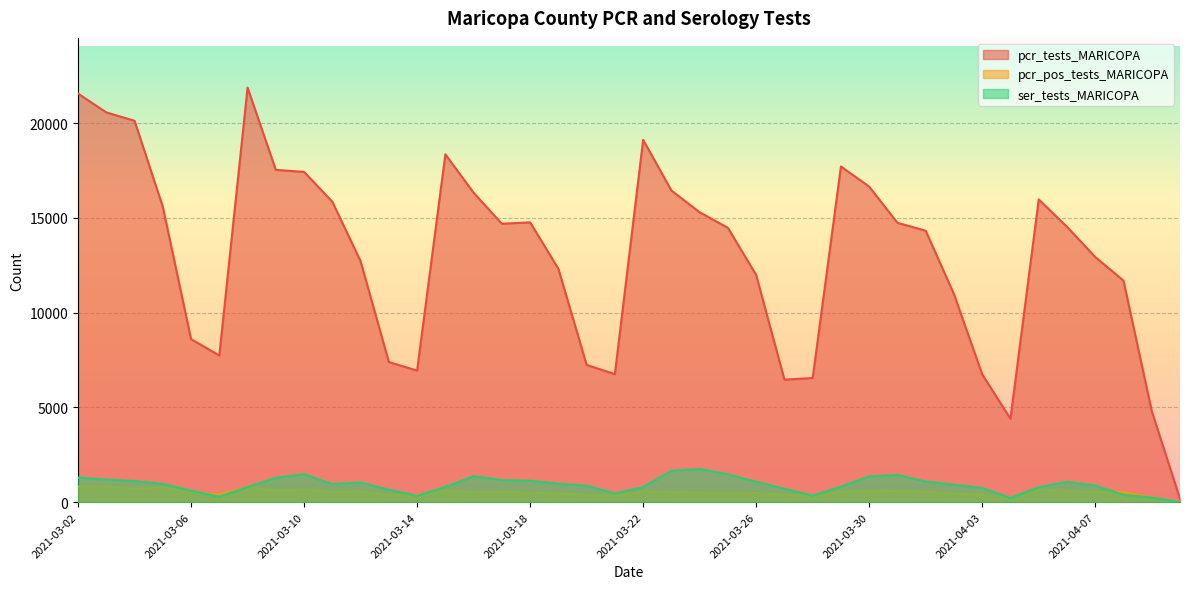

What is the spread (max minus min) of values at 2021-03-08?

21090